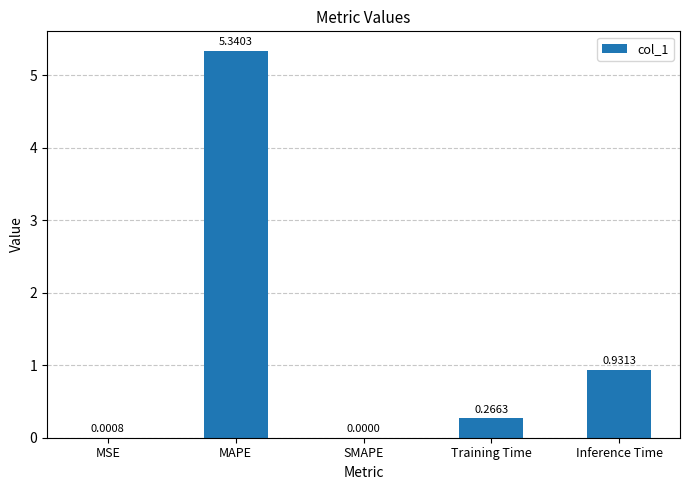

What is the sum of all values?

6.5